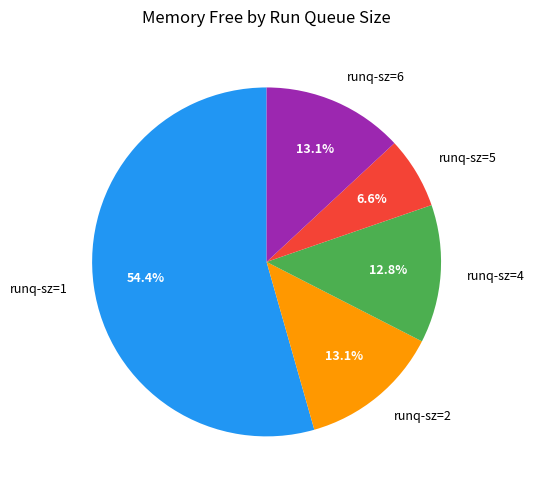

Which category has the biggest portion of the pie?

runq-sz=1